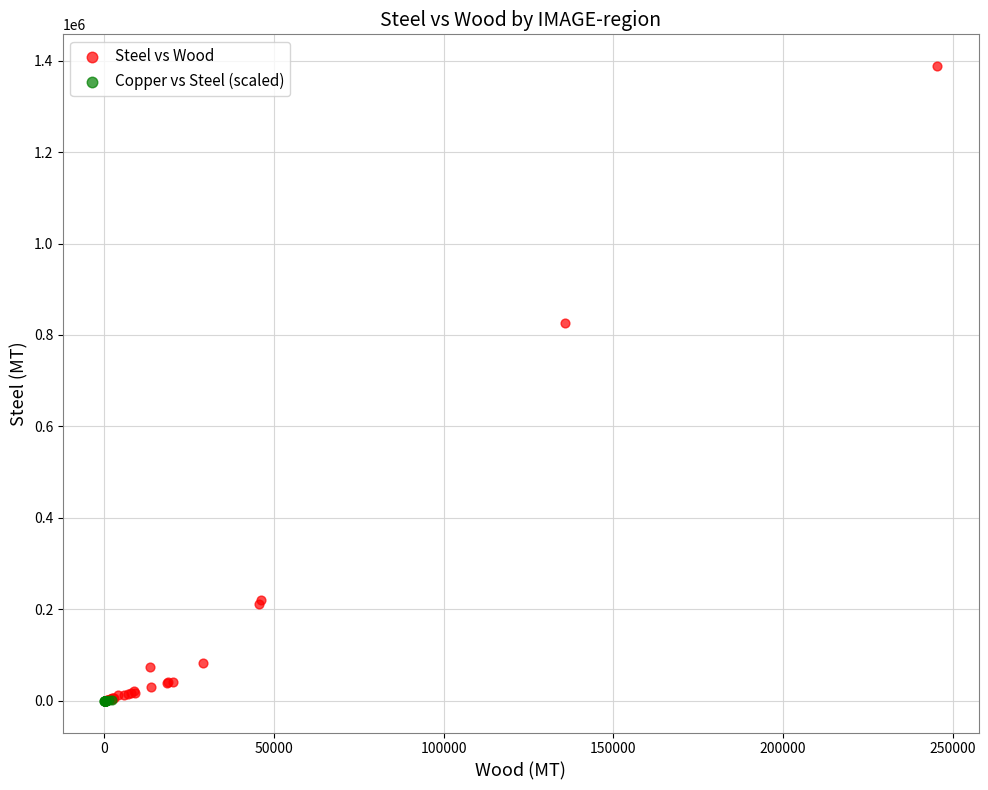

Which series reaches the maximum Y coordinate?

Steel vs Wood